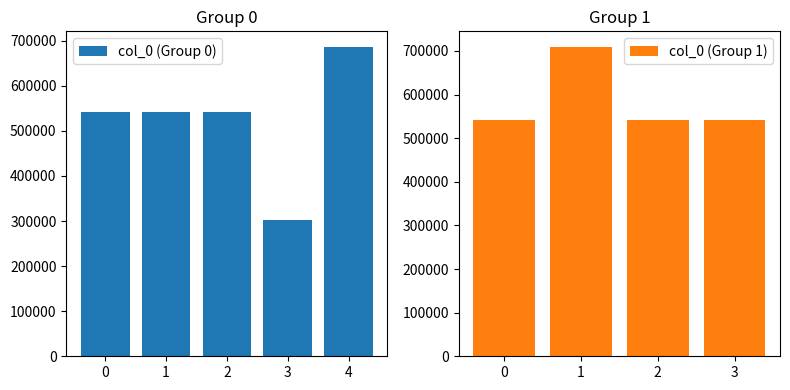

What is the average value?

549603